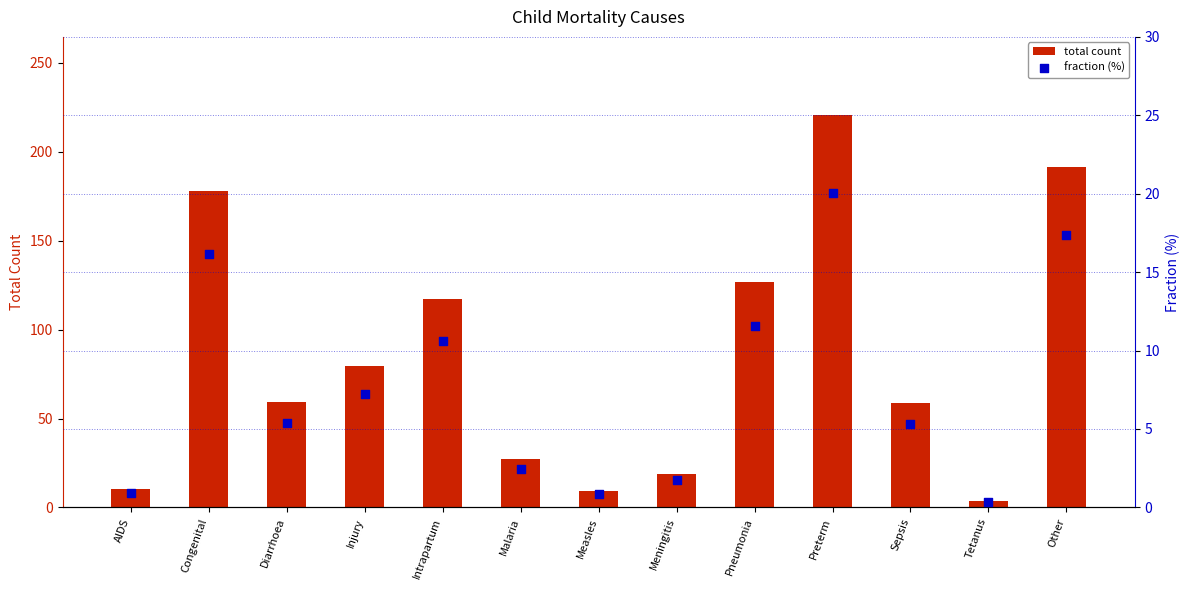

Which series has the largest total across all categories?

total count